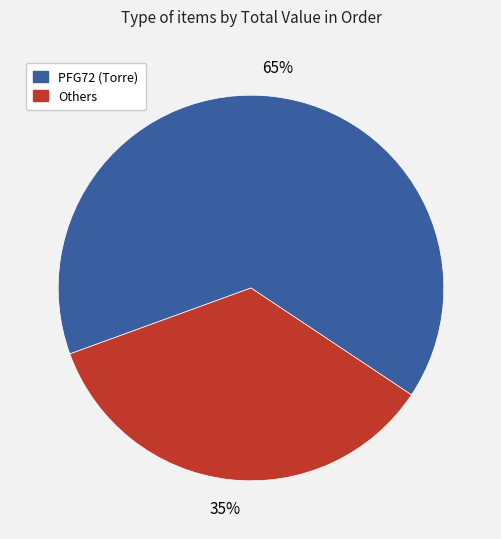

To the nearest percent, what is the average slice percentage?

50%